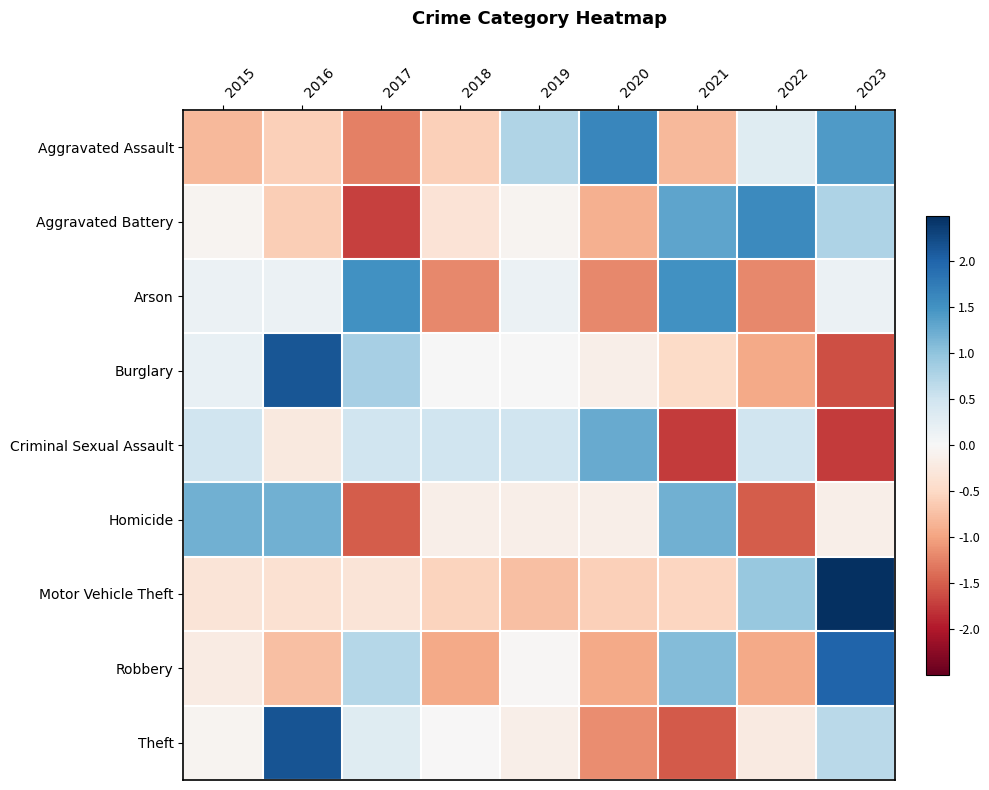

What is the greatest value displayed?

2.5